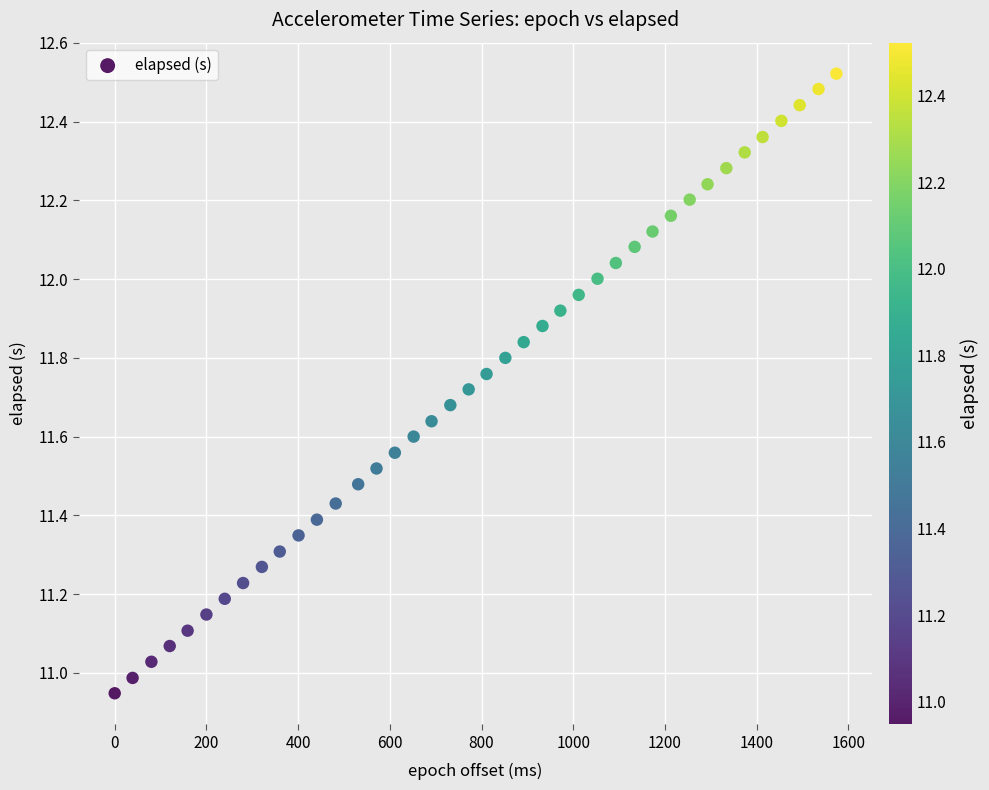

What is the range of Y values (max minus min)?

1.6